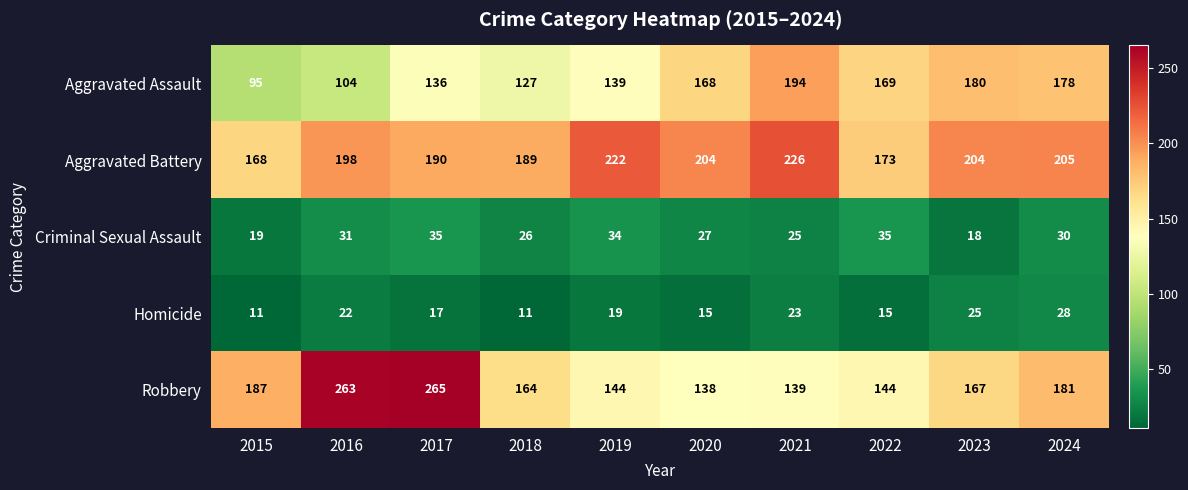

Is it true that Aggravated Assault equals 127 at 2018?

True